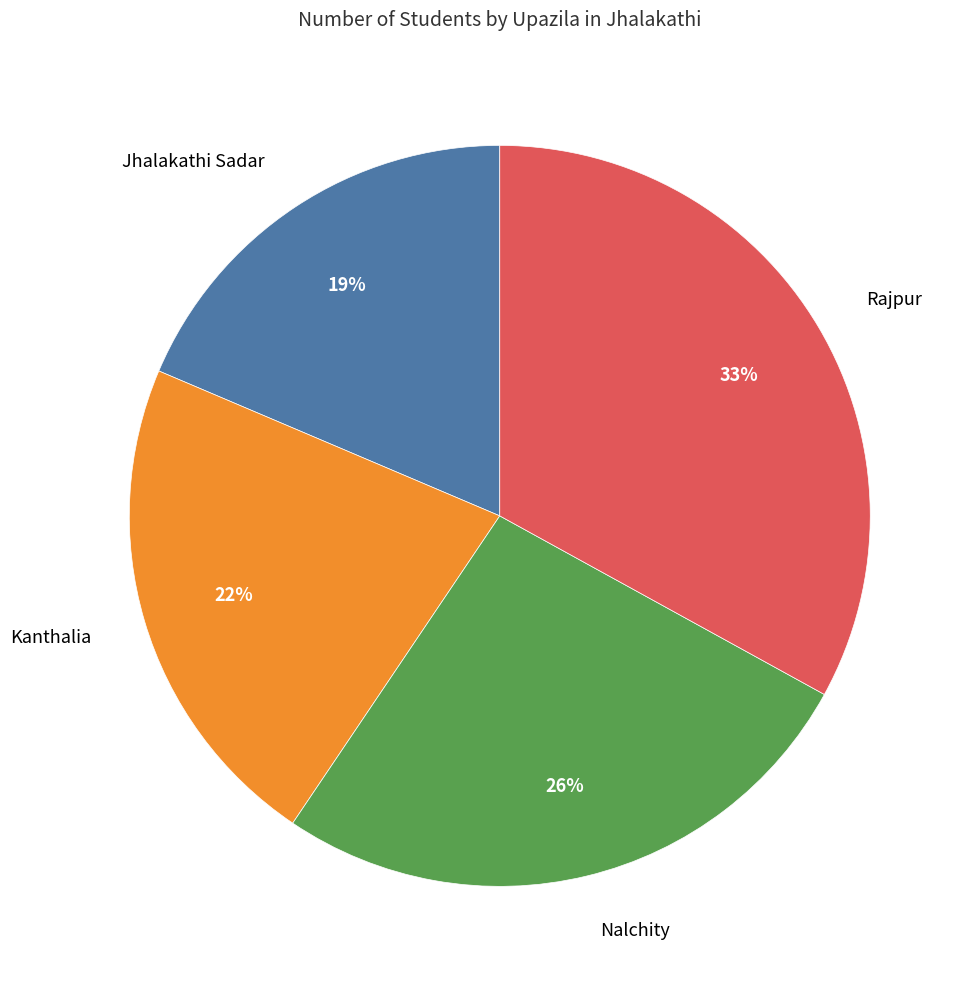

To the nearest percent, what is the average slice percentage?

25%